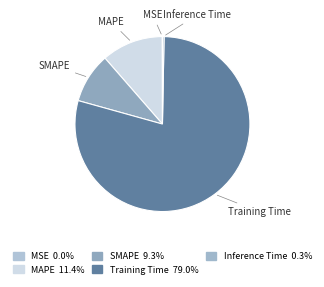

Which slice is the smallest?

MSE